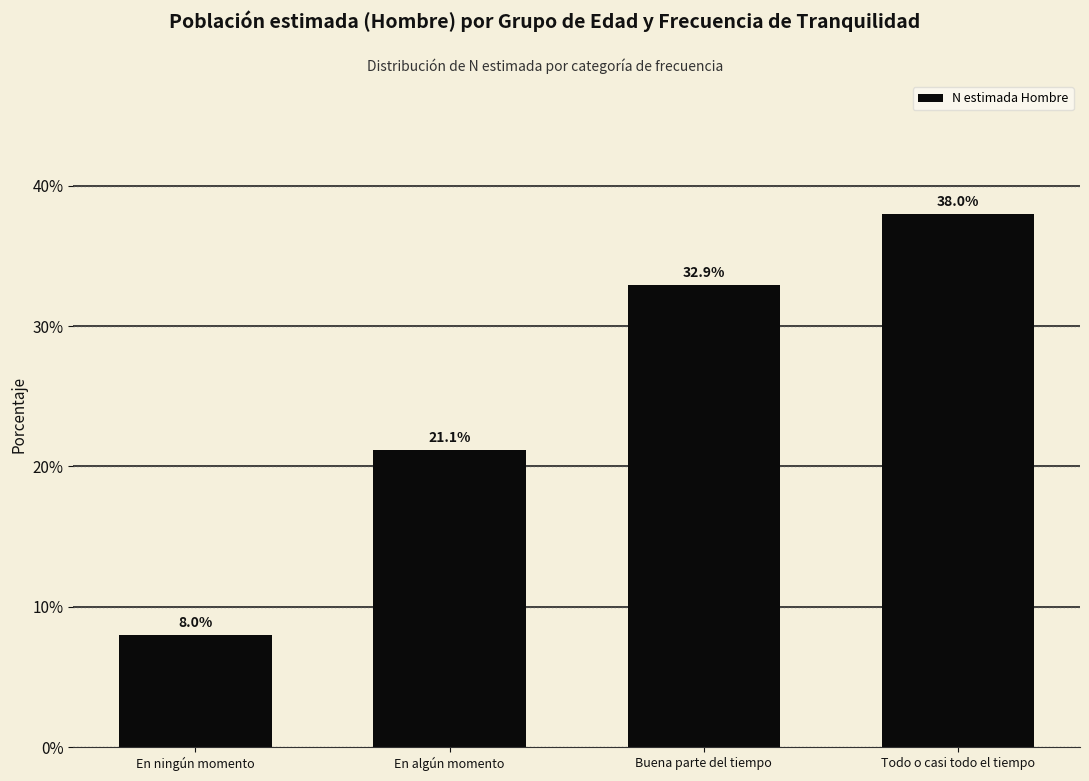

Reading left to right, extract all data points from this chart.

En ningún momento=8.0	En algún momento=21.1	Buena parte del tiempo=32.9	Todo o casi todo el tiempo=38.0